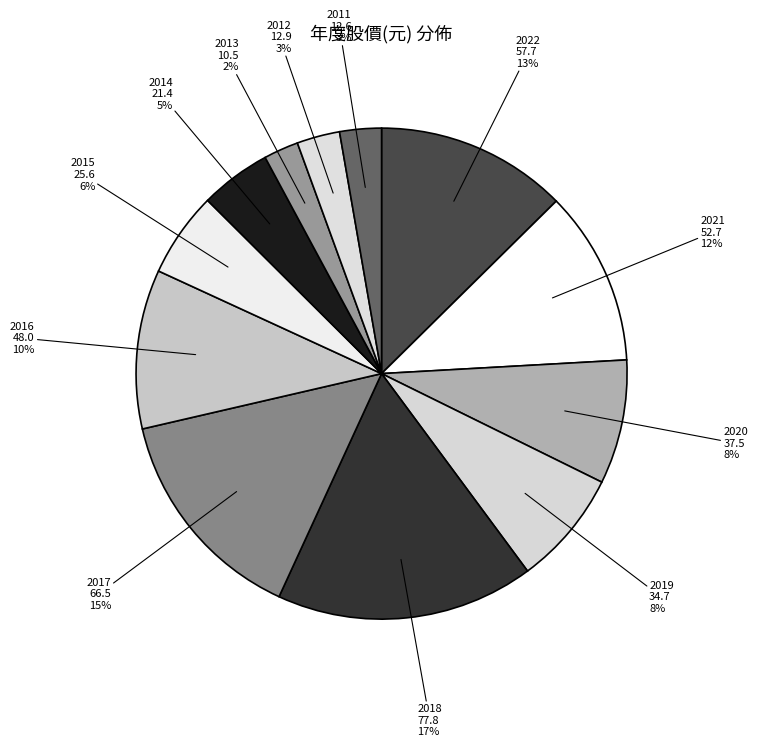

How many segments does this pie chart have?

12